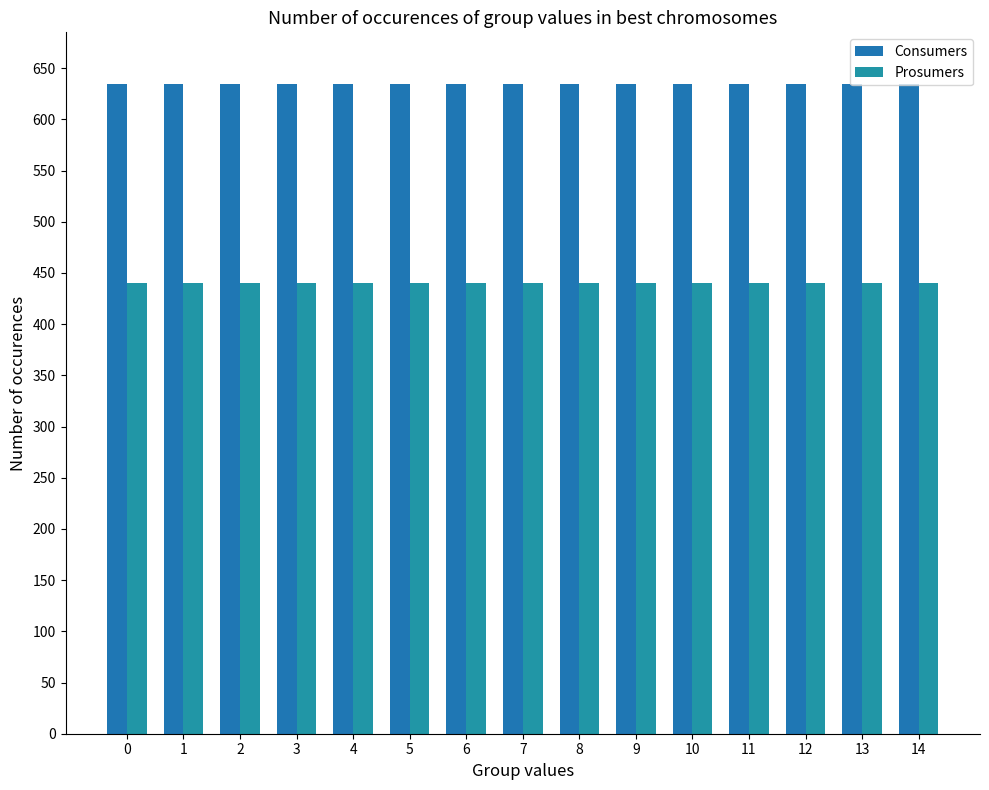

True or false: Consumers has a value of 635 at 2.

True